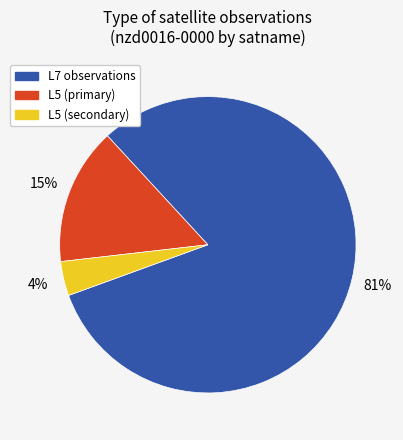

To the nearest percent, what is the average slice percentage?

33%